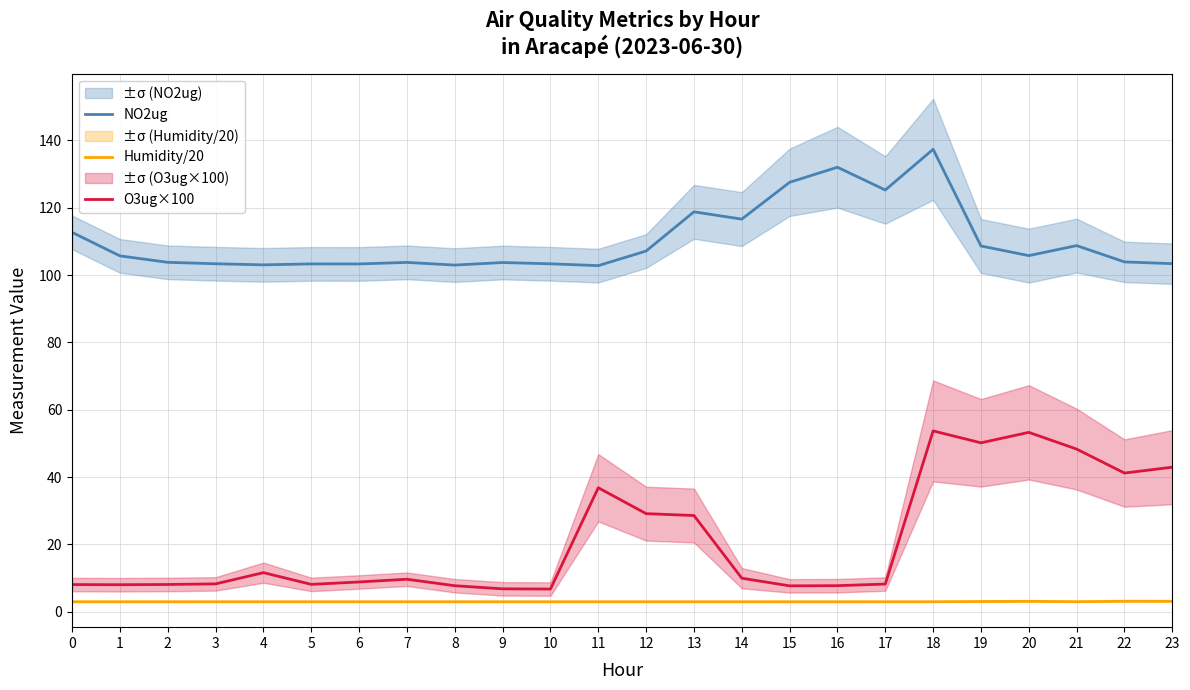

Which series has the largest range (max minus min)?

O3ug×100